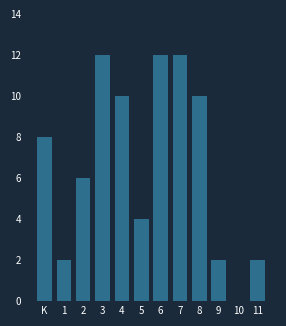

Reading left to right, list all the values displayed in this chart.

K=8	1=2	2=6	3=12	4=10	5=4	6=12	7=12	8=10	9=2	10=0	11=2